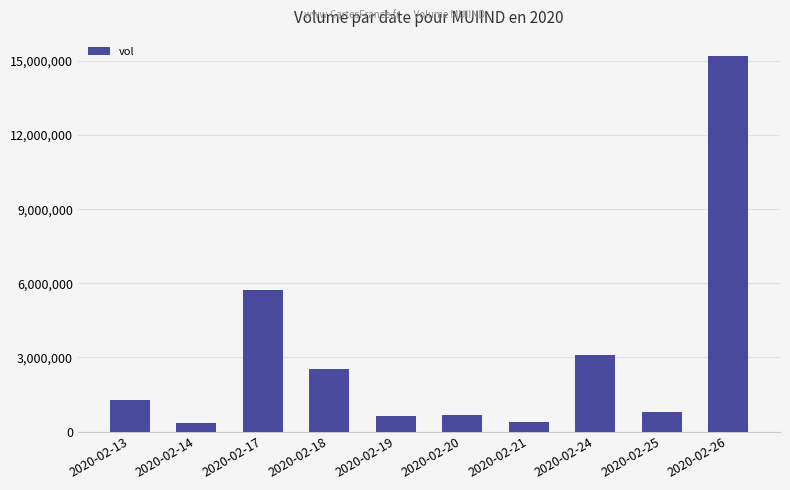

What is the sum of the values at 2020-02-17 and 2020-02-20?

6400800